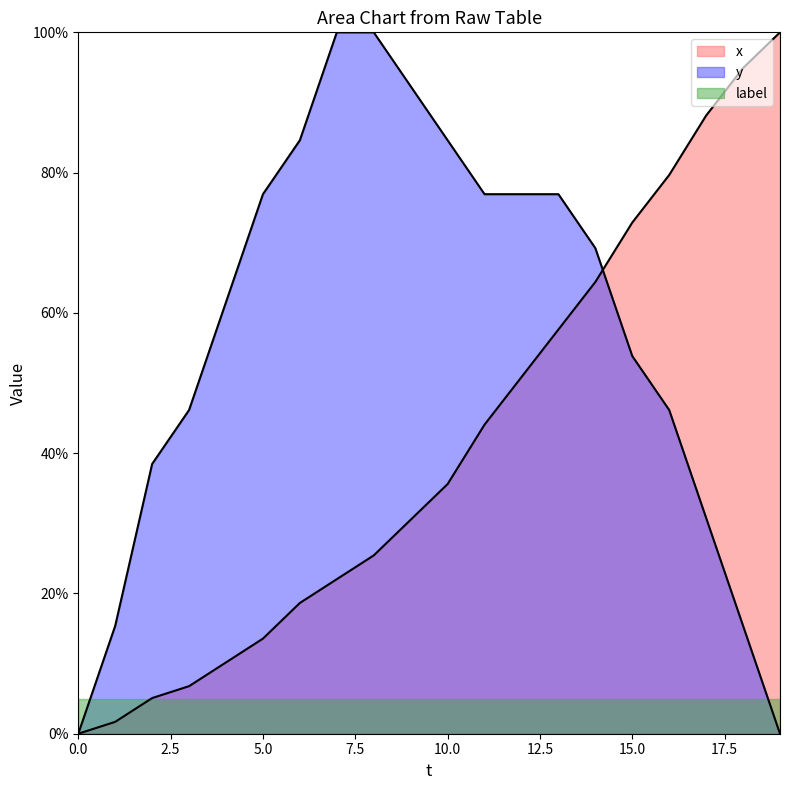

How many intersections are there between x and y?

1